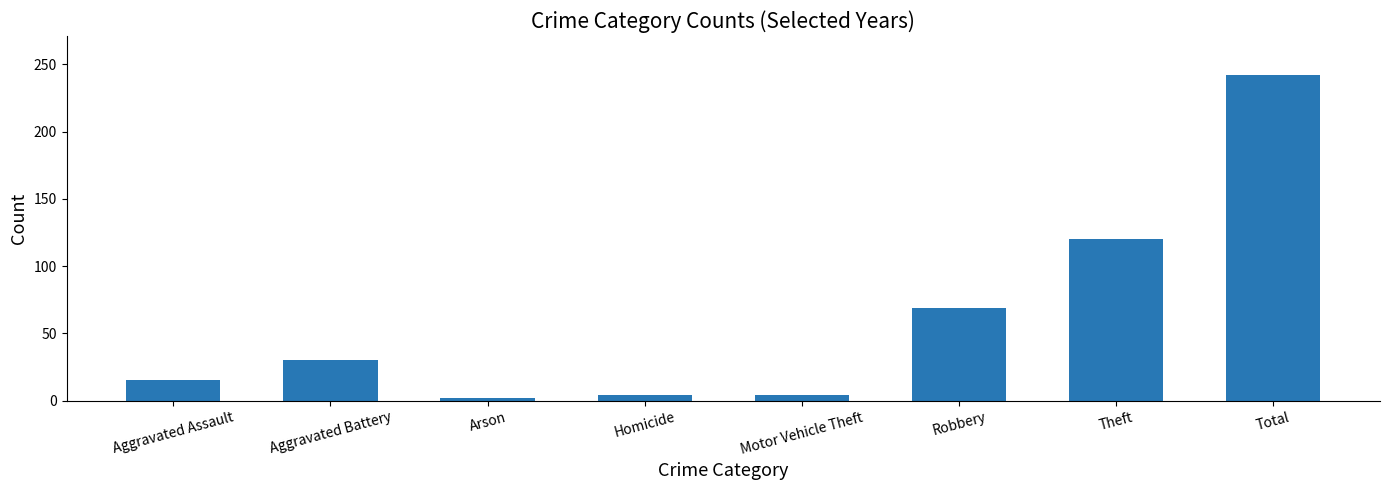

What position from the right is Theft?

2